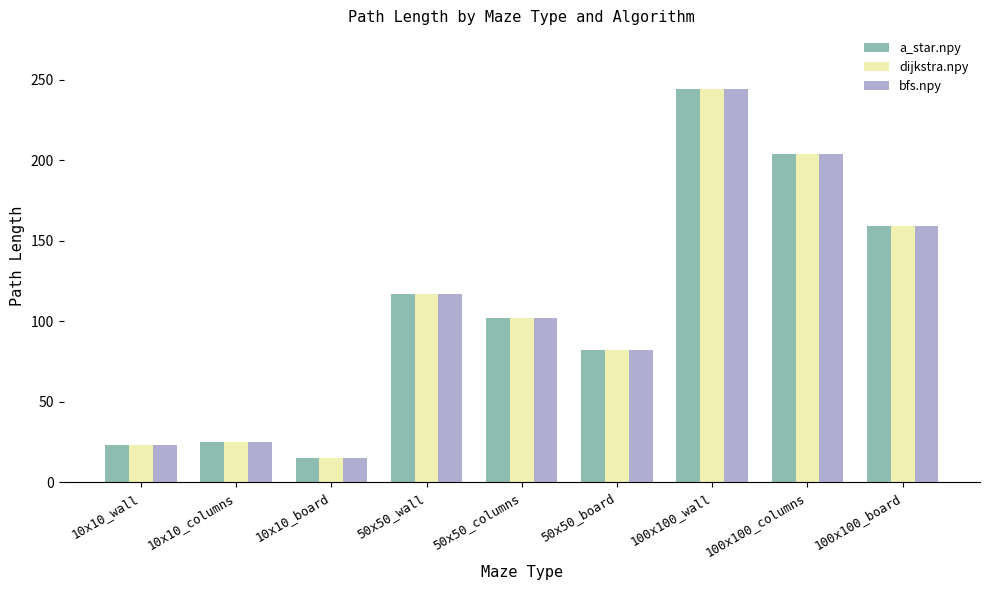

What is the label of the 5th bar from the right?

50x50_columns